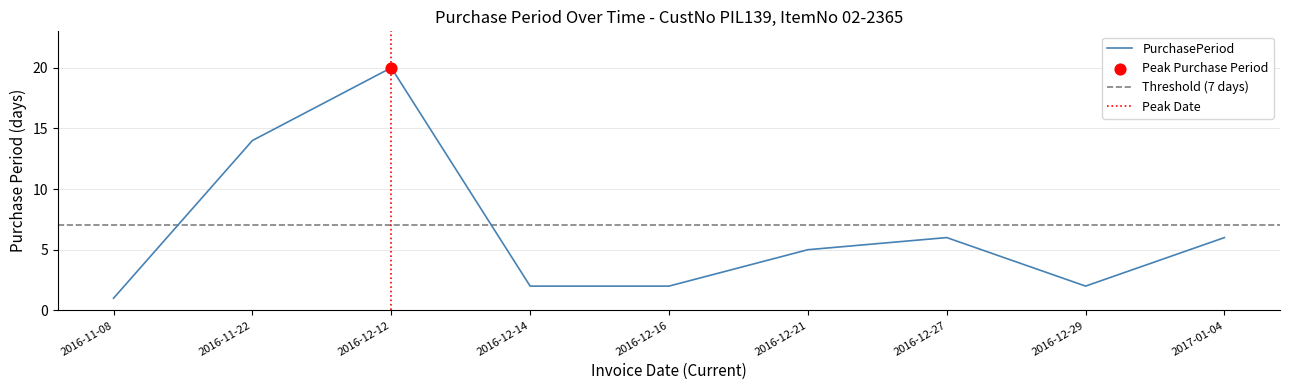

What is the change in value from 2016-12-16 to 2016-12-21?

+3